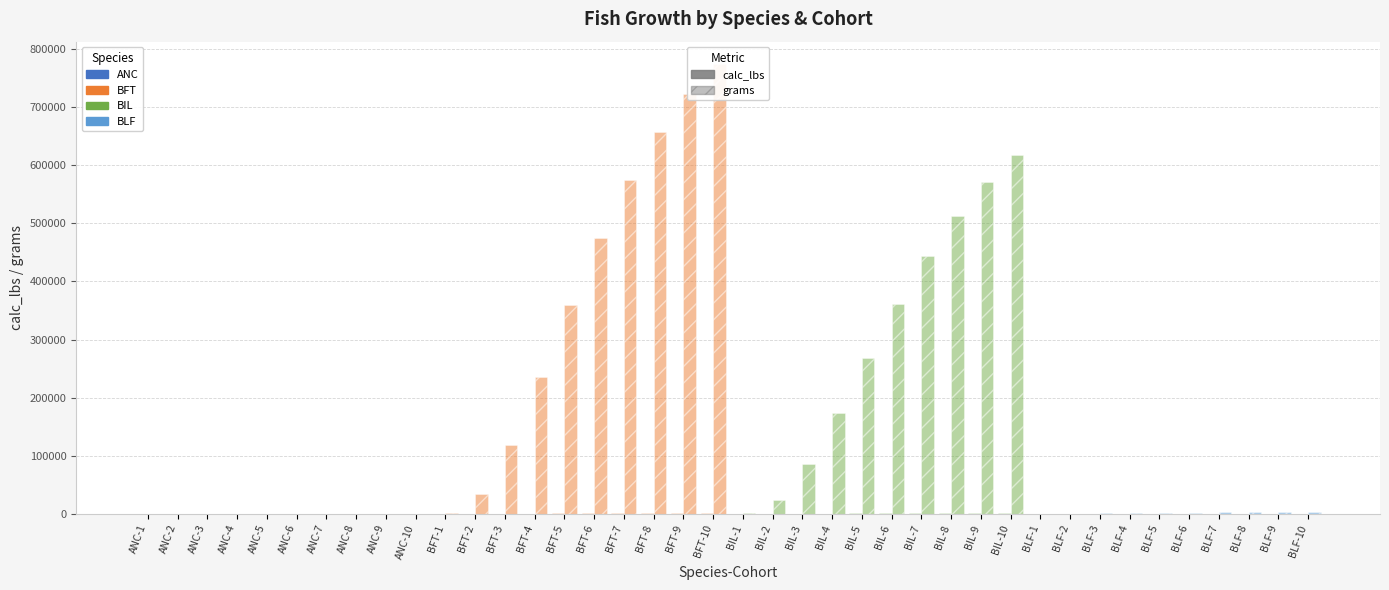

At how many categories does at least one series exceed 382720?

9